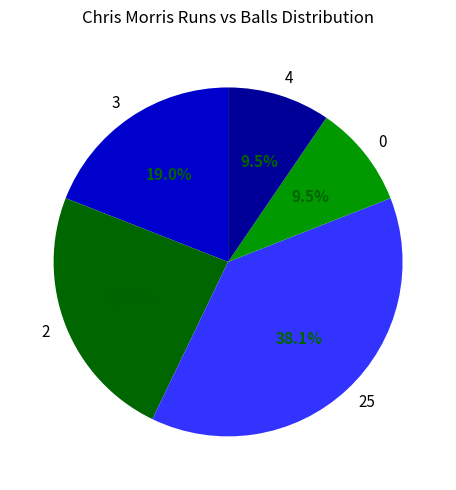

How many segments does this pie chart have?

5